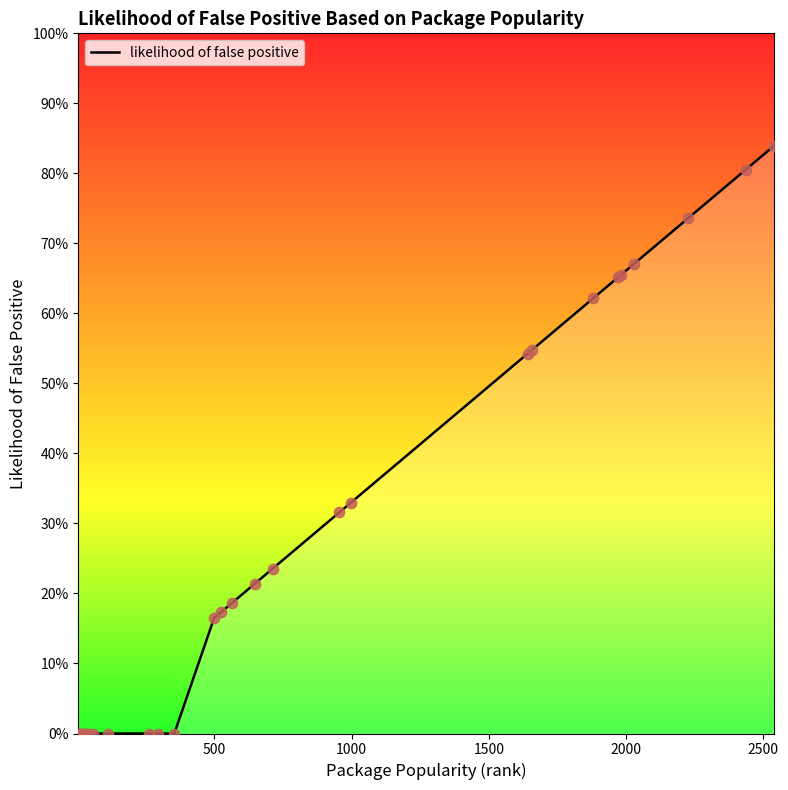

Does the chart have visible grid lines?

No